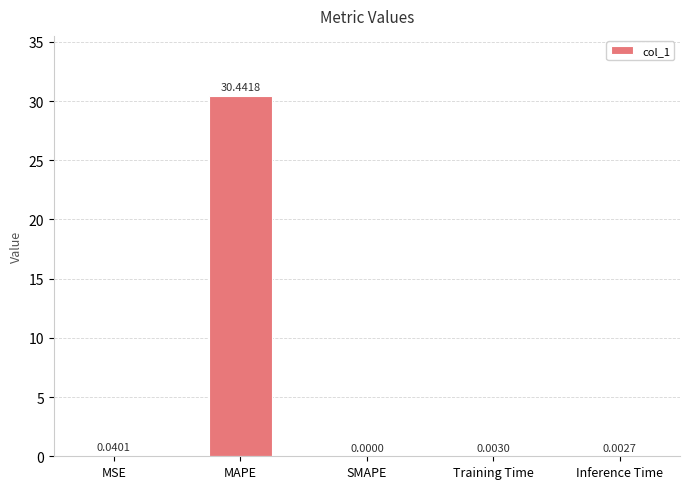

Where is the data nearest to the value 15?

MSE